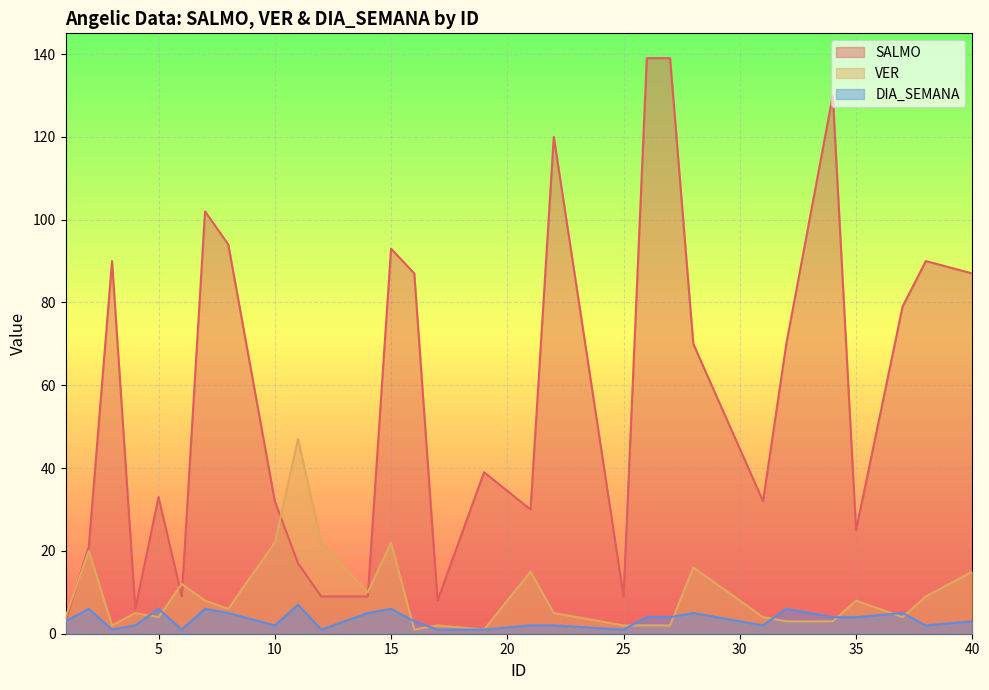

List the labels in order of DIA_SEMANA value, smallest first.

3, 6, 12, 17, 19, 25, 4, 10, 21, 22, 31, 38, 1, 16, 40, 26, 27, 34, 35, 8, 14, 28, 37, 2, 5, 7, 15, 32, 11